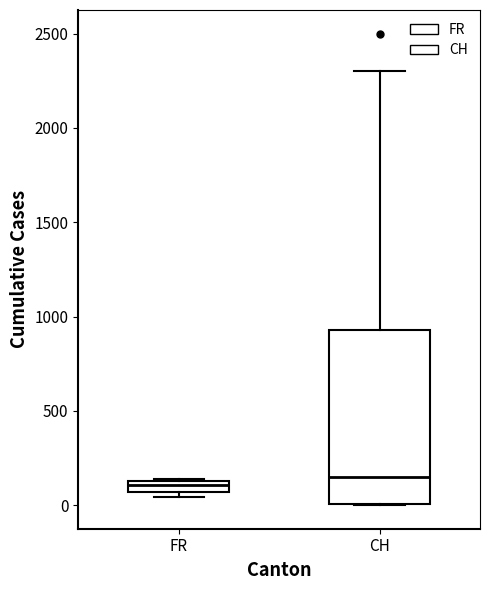

Comparing the boxes themselves (not the whiskers), which one is the tallest?

CH